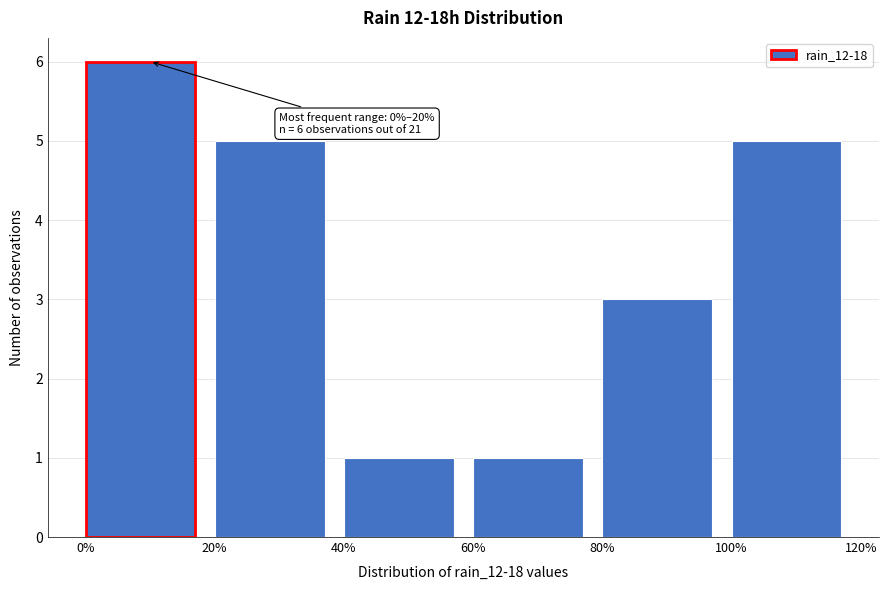

Over which range of the x-axis is the bar tallest?

0% to 20%